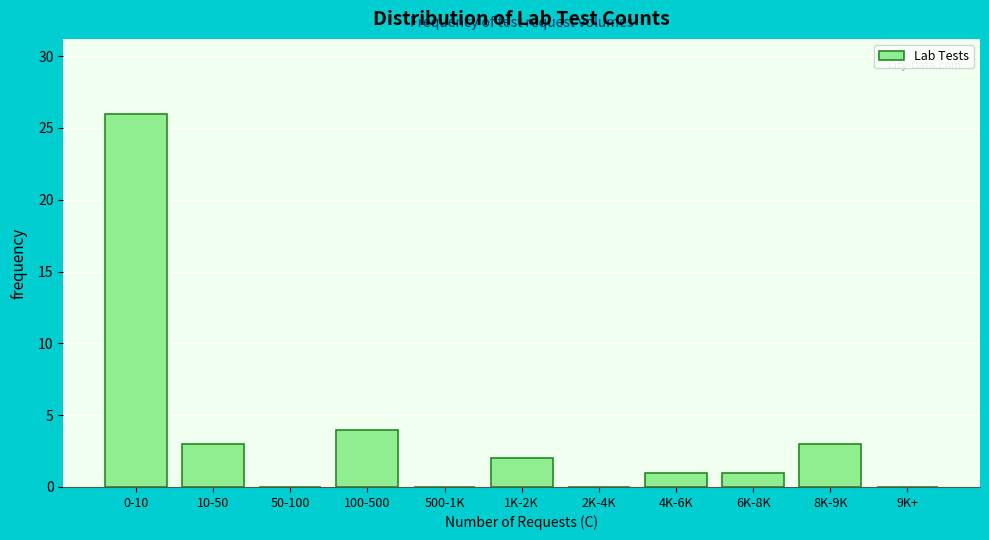

Reading left to right, transcribe all the data shown in this chart.

0-10=26	10-50=3	50-100=0	100-500=4	500-1K=0	1K-2K=2	2K-4K=0	4K-6K=1	6K-8K=1	8K-9K=3	9K+=0